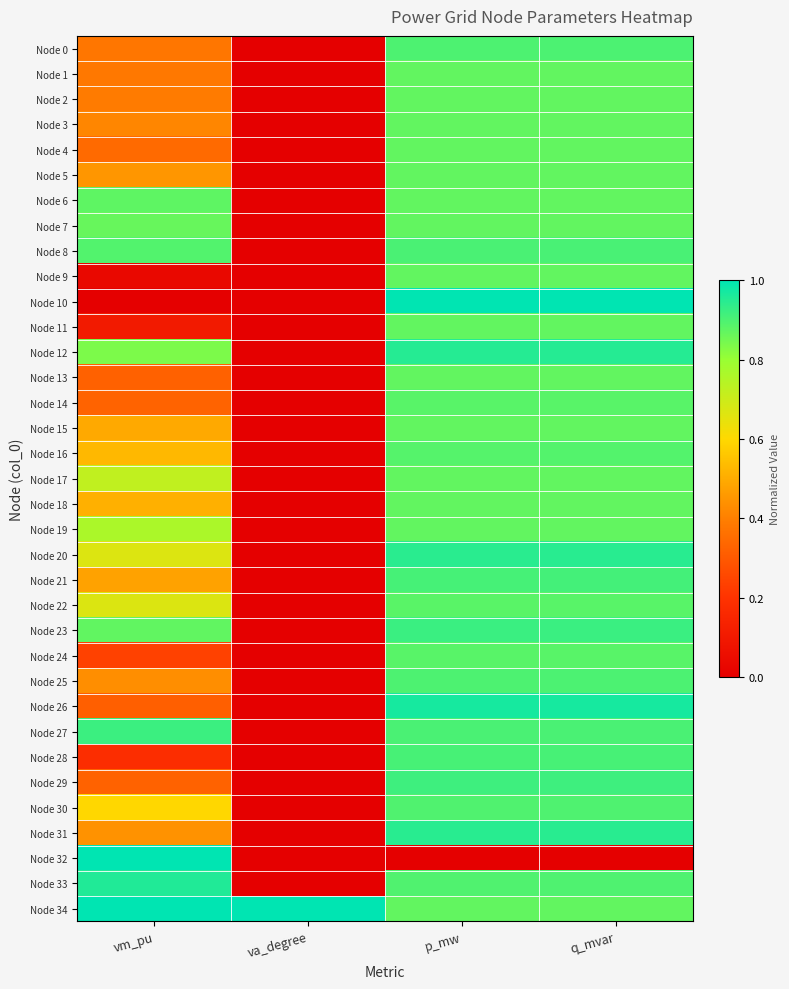

Reading left to right, what are all the values shown in this chart?

Node 0: vm_pu=0.4	va_degree=0.0	p_mw=0.9	q_mvar=0.9
Node 1: vm_pu=0.4	va_degree=0.0	p_mw=0.9	q_mvar=0.9
Node 2: vm_pu=0.4	va_degree=0.0	p_mw=0.9	q_mvar=0.9
Node 3: vm_pu=0.4	va_degree=0.0	p_mw=0.9	q_mvar=0.9
Node 4: vm_pu=0.3	va_degree=0.0	p_mw=0.9	q_mvar=0.9
Node 5: vm_pu=0.5	va_degree=0.0	p_mw=0.9	q_mvar=0.9
Node 6: vm_pu=0.9	va_degree=0.0	p_mw=0.9	q_mvar=0.9
Node 7: vm_pu=0.9	va_degree=0.0	p_mw=0.9	q_mvar=0.9
Node 8: vm_pu=0.9	va_degree=0.0	p_mw=0.9	q_mvar=0.9
Node 9: vm_pu=0.0	va_degree=0.0	p_mw=0.9	q_mvar=0.9
Node 10: vm_pu=0.0	va_degree=0.0	p_mw=1.0	q_mvar=1.0
Node 11: vm_pu=0.1	va_degree=0.0	p_mw=0.9	q_mvar=0.9
Node 12: vm_pu=0.8	va_degree=0.0	p_mw=1.0	q_mvar=1.0
Node 13: vm_pu=0.3	va_degree=0.0	p_mw=0.9	q_mvar=0.9
Node 14: vm_pu=0.3	va_degree=0.0	p_mw=0.9	q_mvar=0.9
Node 15: vm_pu=0.5	va_degree=0.0	p_mw=0.9	q_mvar=0.9
Node 16: vm_pu=0.5	va_degree=0.0	p_mw=0.9	q_mvar=0.9
Node 17: vm_pu=0.7	va_degree=0.0	p_mw=0.9	q_mvar=0.9
Node 18: vm_pu=0.5	va_degree=0.0	p_mw=0.9	q_mvar=0.9
Node 19: vm_pu=0.8	va_degree=0.0	p_mw=0.9	q_mvar=0.9
Node 20: vm_pu=0.7	va_degree=0.0	p_mw=0.9	q_mvar=0.9
Node 21: vm_pu=0.5	va_degree=0.0	p_mw=0.9	q_mvar=0.9
Node 22: vm_pu=0.7	va_degree=0.0	p_mw=0.9	q_mvar=0.9
Node 23: vm_pu=0.9	va_degree=0.0	p_mw=0.9	q_mvar=0.9
Node 24: vm_pu=0.2	va_degree=0.0	p_mw=0.9	q_mvar=0.9
Node 25: vm_pu=0.4	va_degree=0.0	p_mw=0.9	q_mvar=0.9
Node 26: vm_pu=0.3	va_degree=0.0	p_mw=1.0	q_mvar=1.0
Node 27: vm_pu=0.9	va_degree=0.0	p_mw=0.9	q_mvar=0.9
Node 28: vm_pu=0.2	va_degree=0.0	p_mw=0.9	q_mvar=0.9
Node 29: vm_pu=0.3	va_degree=0.0	p_mw=0.9	q_mvar=0.9
Node 30: vm_pu=0.6	va_degree=0.0	p_mw=0.9	q_mvar=0.9
Node 31: vm_pu=0.4	va_degree=0.0	p_mw=0.9	q_mvar=0.9
Node 32: vm_pu=1.0	va_degree=0.0	p_mw=0.0	q_mvar=0.0
Node 33: vm_pu=1.0	va_degree=0.0	p_mw=0.9	q_mvar=0.9
Node 34: vm_pu=1.0	va_degree=1.0	p_mw=0.9	q_mvar=0.9